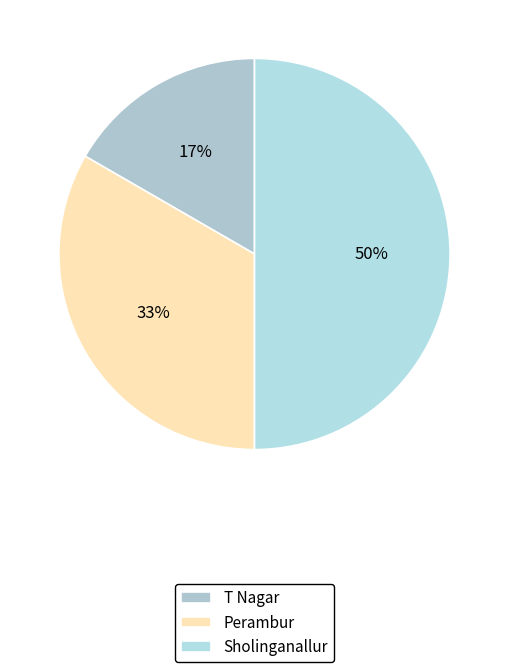

To the nearest percent, what is the difference between the Sholinganallur and Perambur slice percentages?

17%